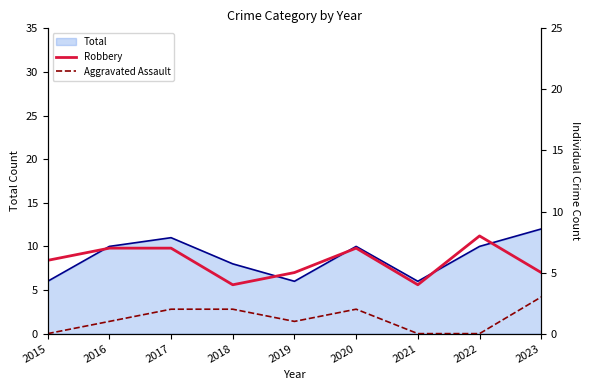

Which category has the lowest value across all series?

2015